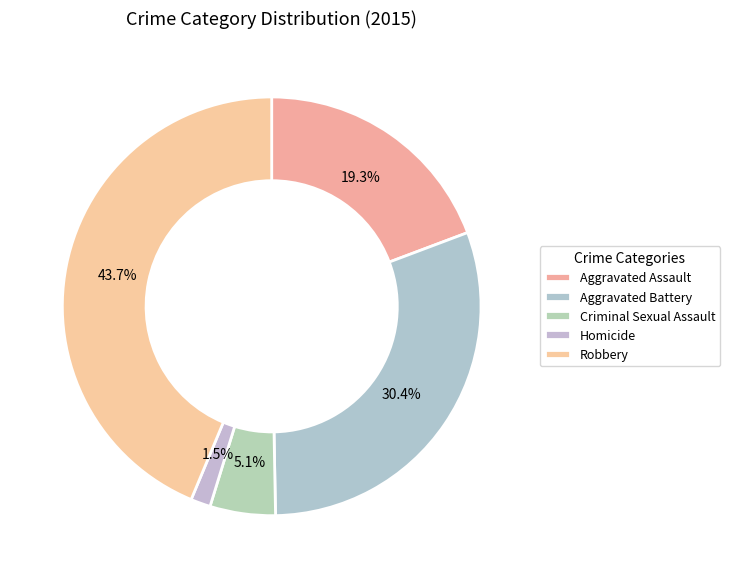

How many slices are in this pie chart?

5